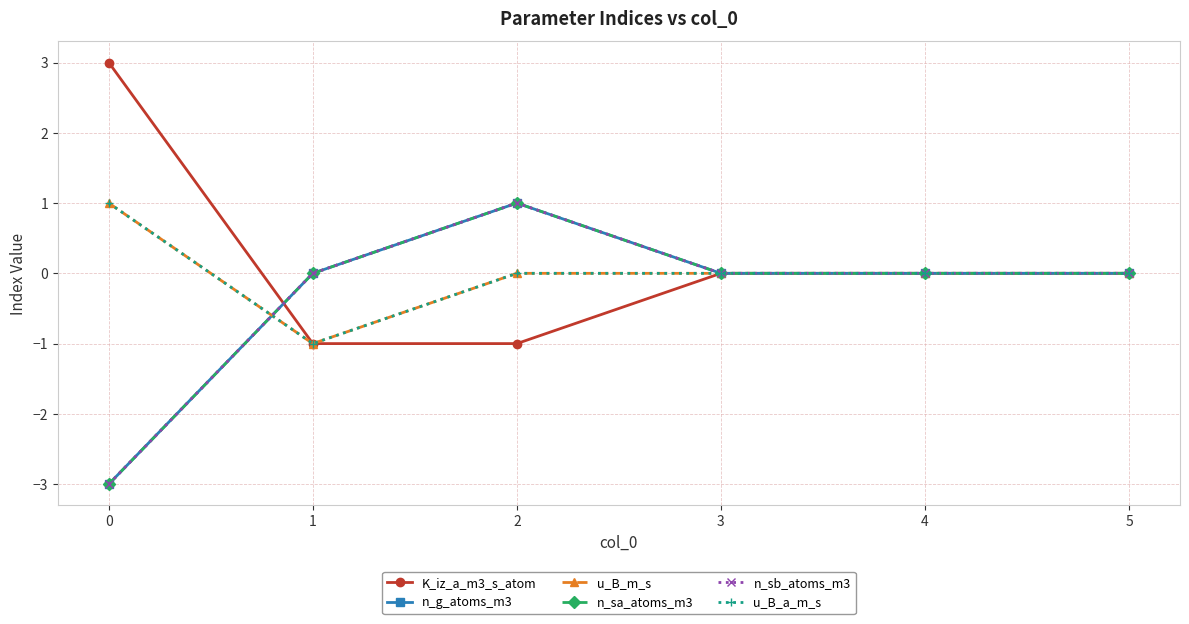

Is this an area chart (filled region under the line)?

No